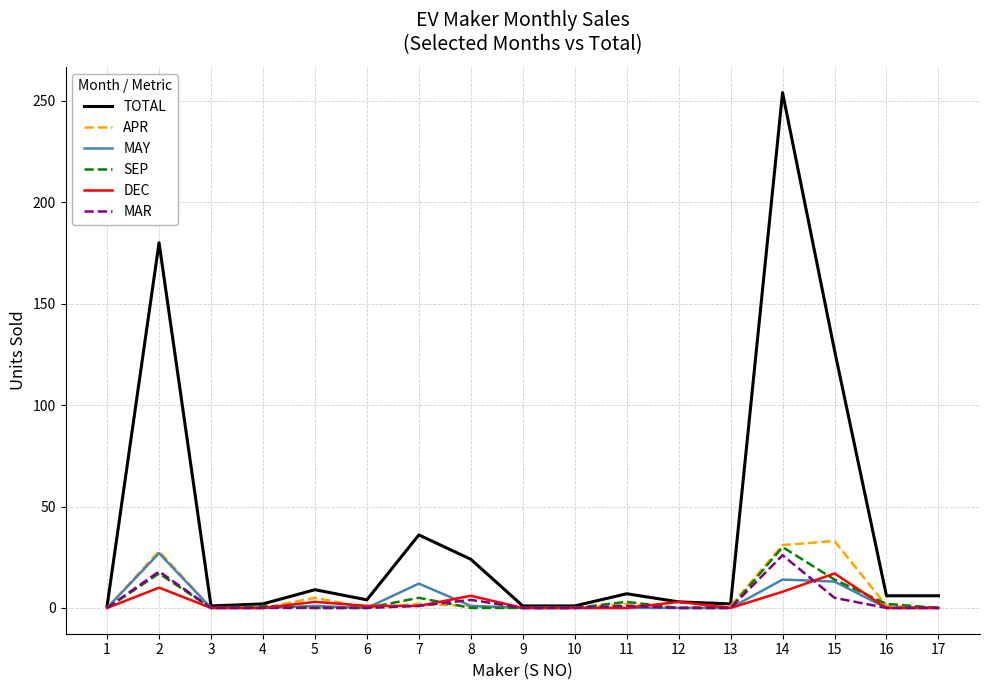

Which series changed the most between 5 and 15?

TOTAL